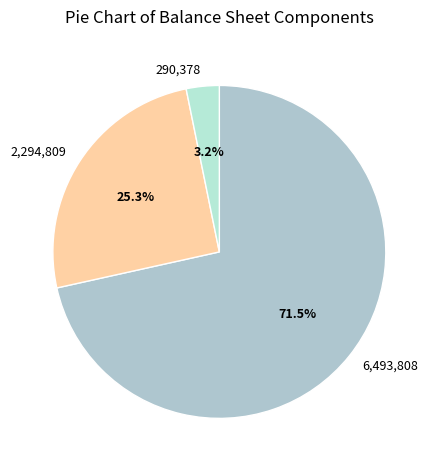

Which has a higher value, 6,493,808 or 290,378?

6,493,808